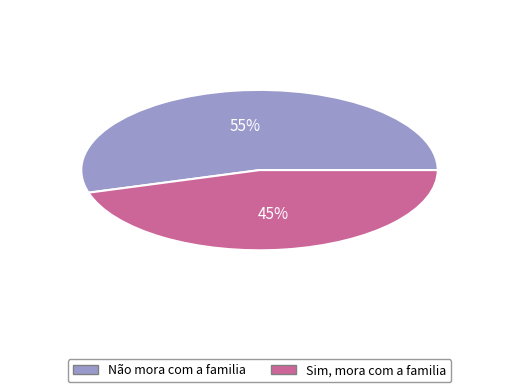

Which has a higher value, Sim, mora com a familia or Não mora com a familia?

Não mora com a familia